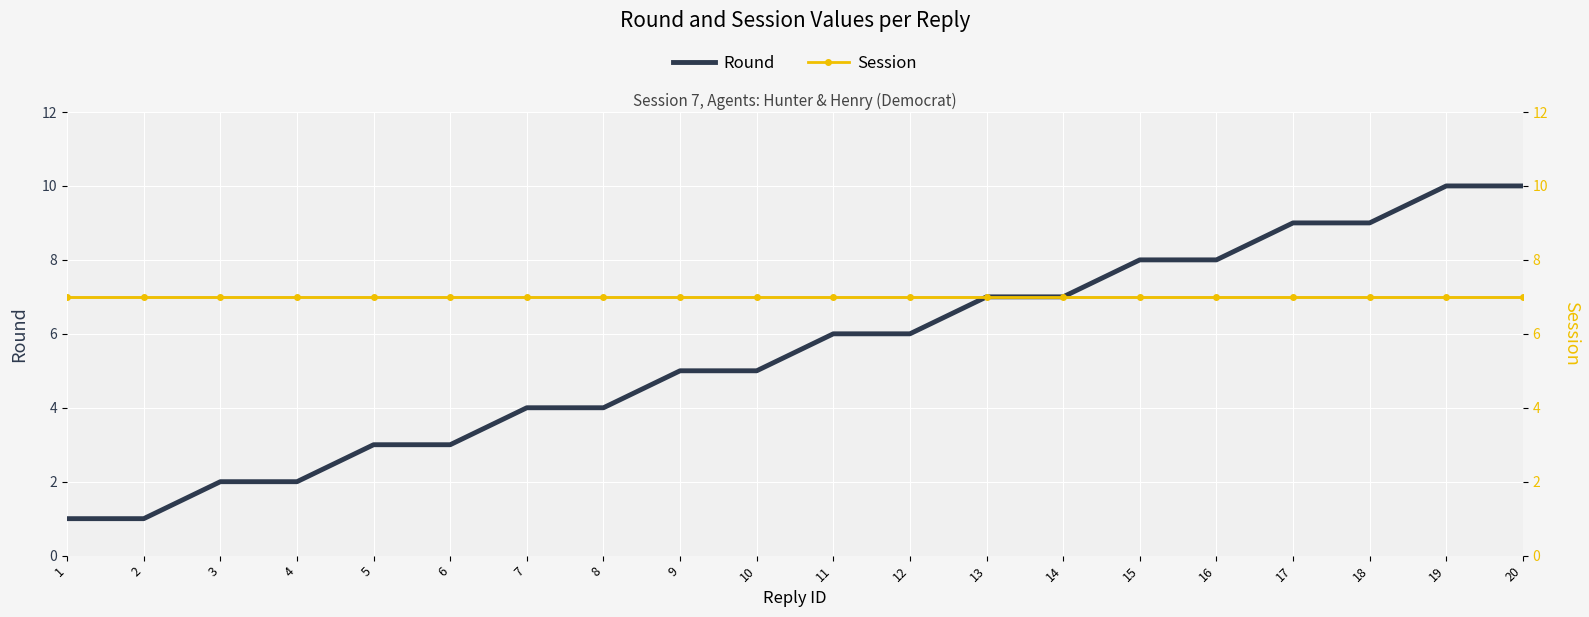

What is the approximate value of Round at 2?

1